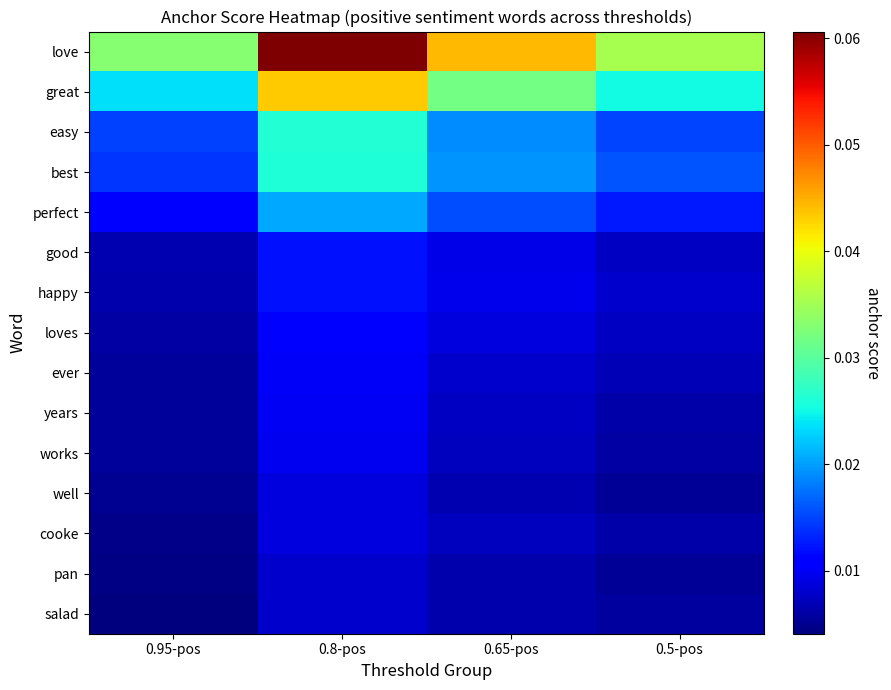

At how many categories does at least one series exceed 0?

4